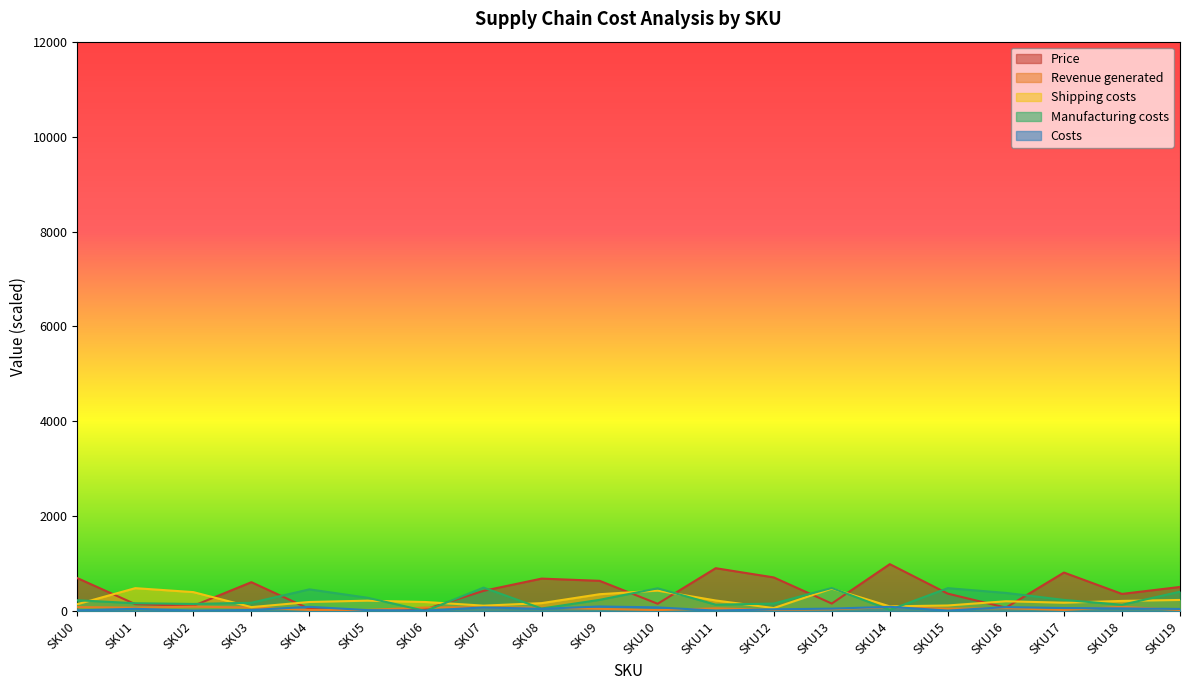

Count the number of categories in the chart.

20